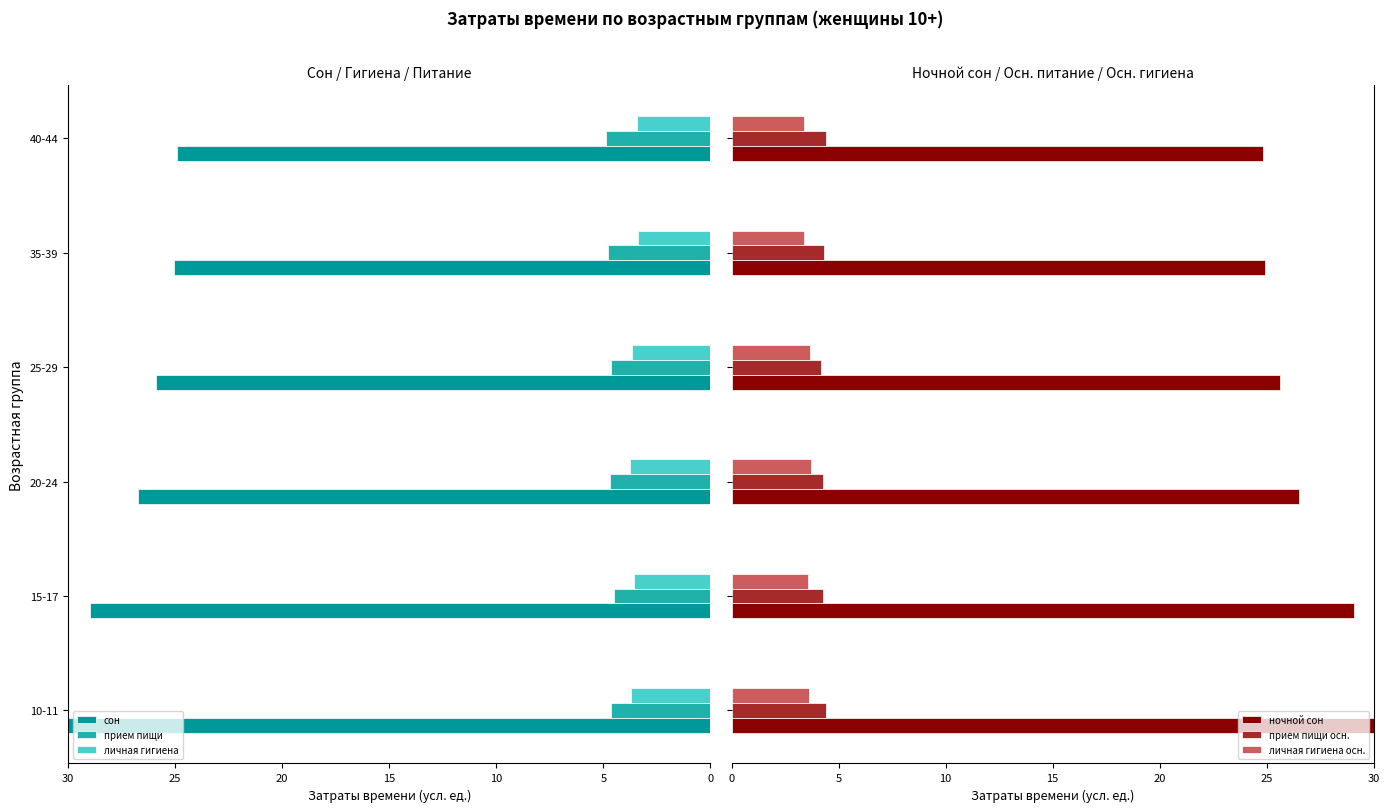

Reading left to right, transcribe all the data shown in this chart.

сон: 30.0	29.0	26.7	25.9	25.1	24.9
прием пищи: 4.7	4.5	4.7	4.7	4.8	4.9
личная гигиена: 3.7	3.6	3.7	3.7	3.4	3.4
ночной сон: 30.0	29.1	26.5	25.6	24.9	24.8
прием пищи осн.: 4.4	4.3	4.3	4.2	4.3	4.4
личная гигиена осн.: 3.6	3.6	3.7	3.6	3.4	3.4